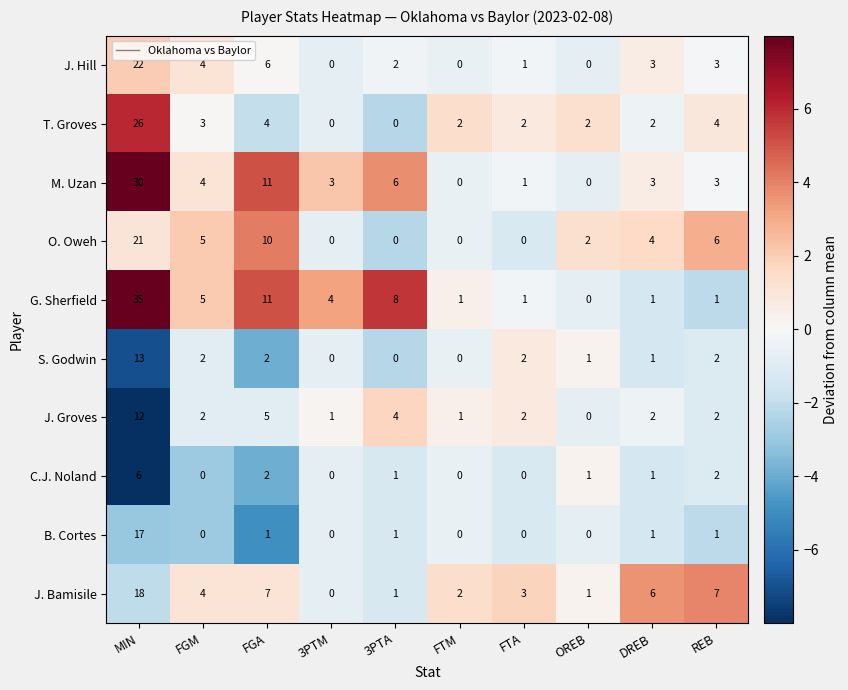

At which category is the sum across all series the highest?

MIN